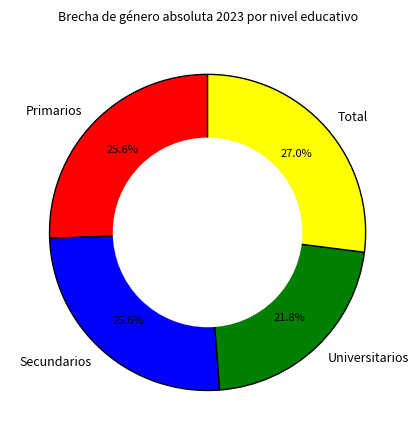

To the nearest percent, what is the difference between the largest and smallest slice percentages?

5%